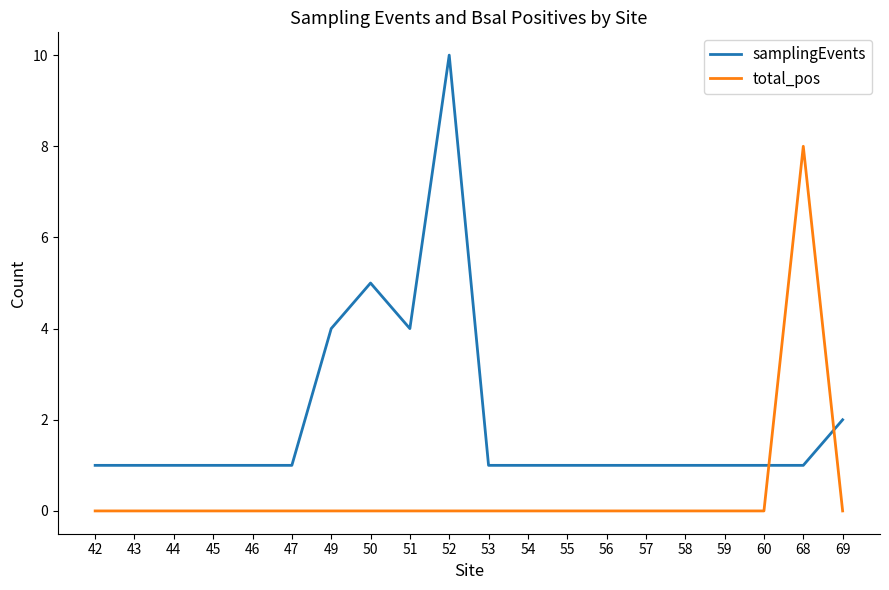

In samplingEvents, how many points are higher than both neighbors (excluding endpoints)?

2